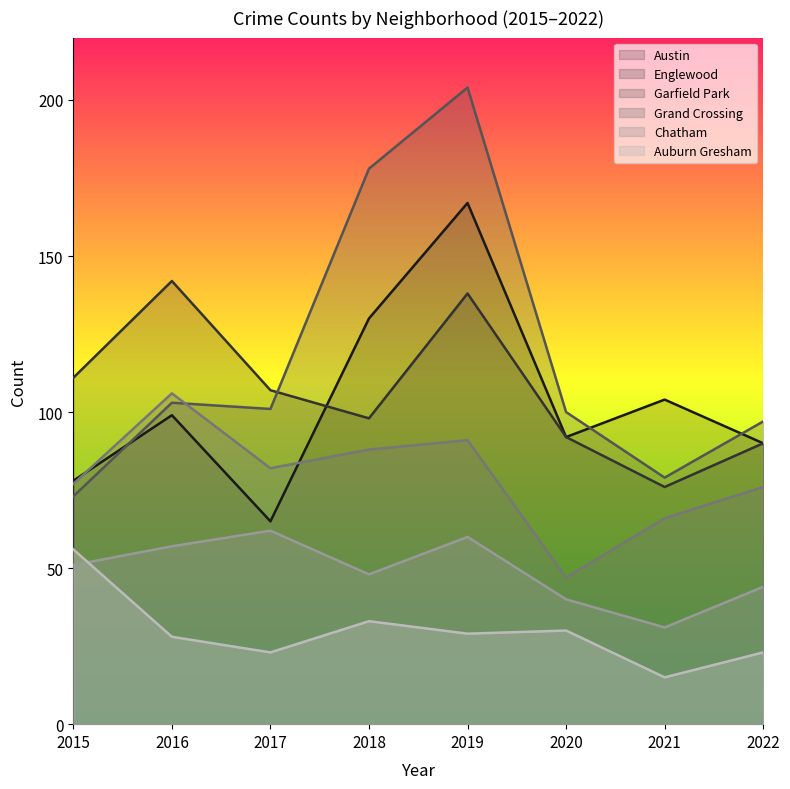

At 2021, list the series in order from largest to smallest.

Austin, Garfield Park, Englewood, Grand Crossing, Chatham, Auburn Gresham